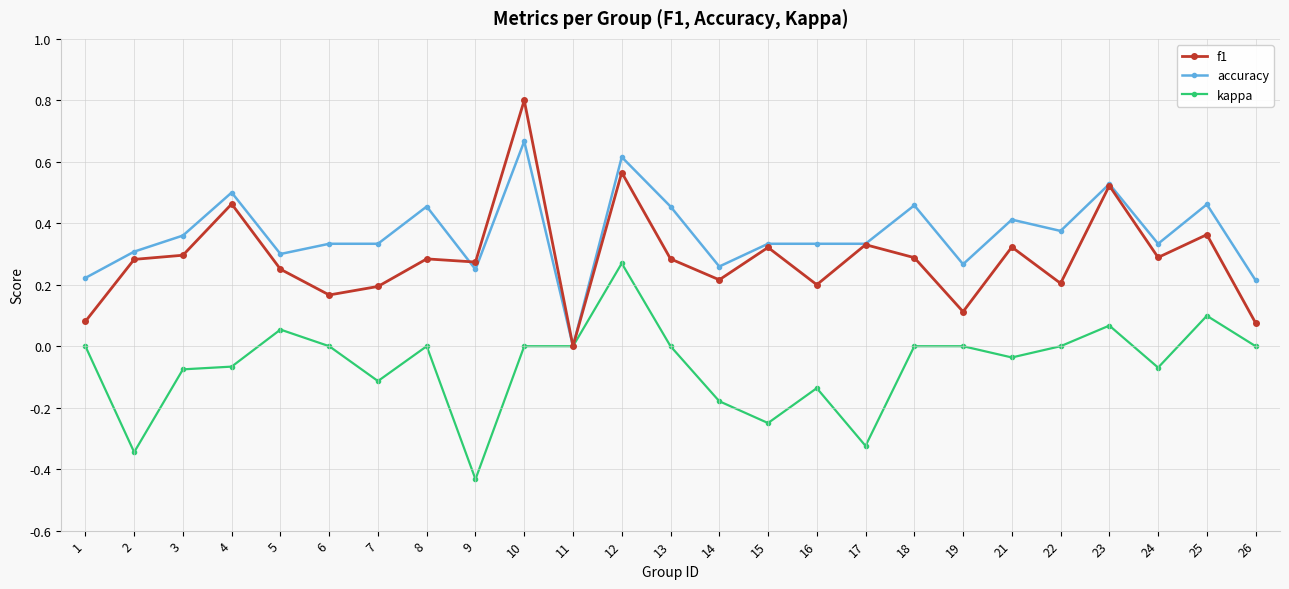

Rank the series by their average value, from highest to lowest.

accuracy, f1, kappa